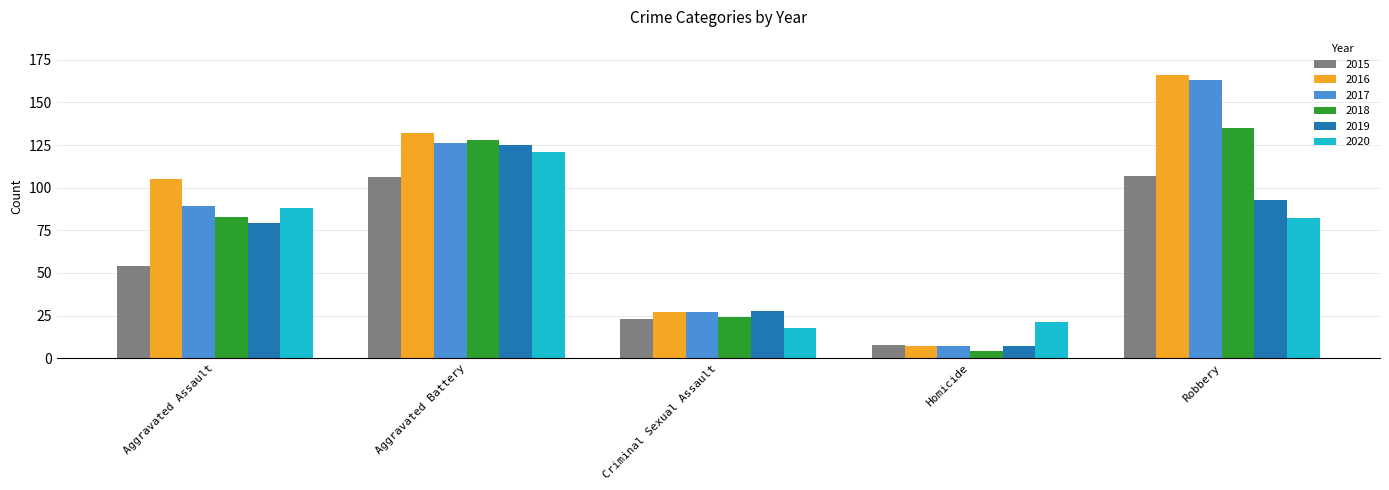

Does the chart contain any negative values?

No